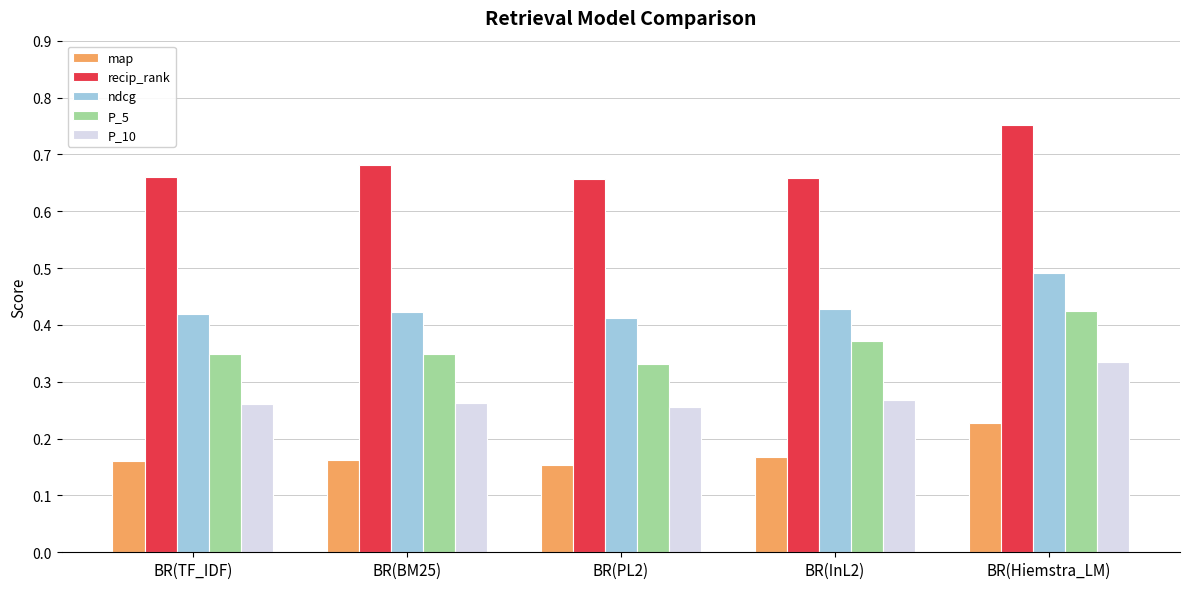

How many bars are there in total?

25